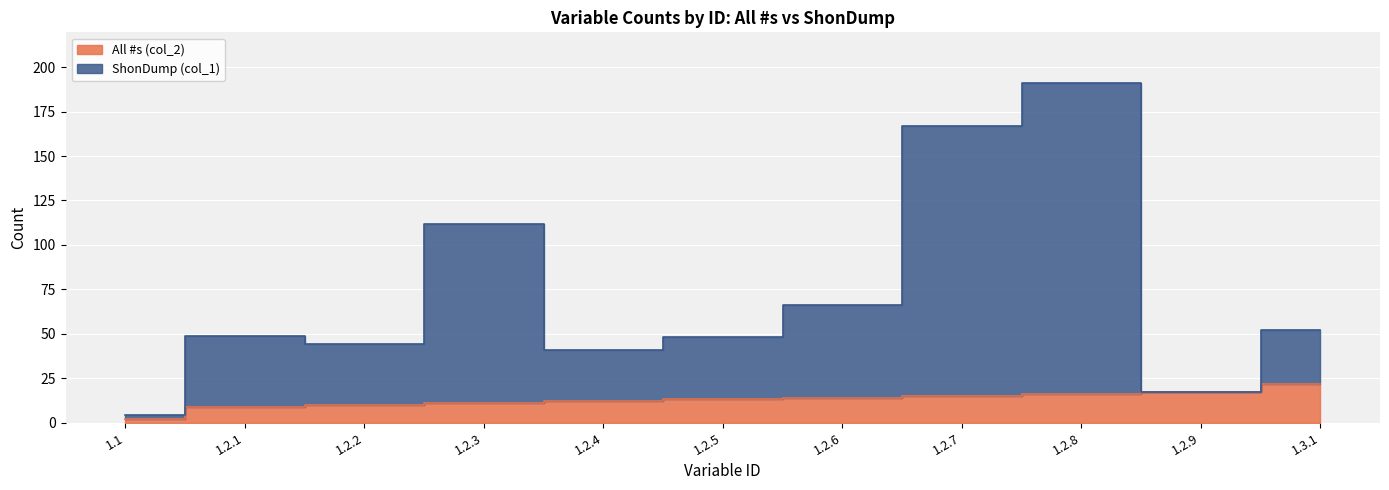

What is the spread (max minus min) of values at 1.2.6?

52